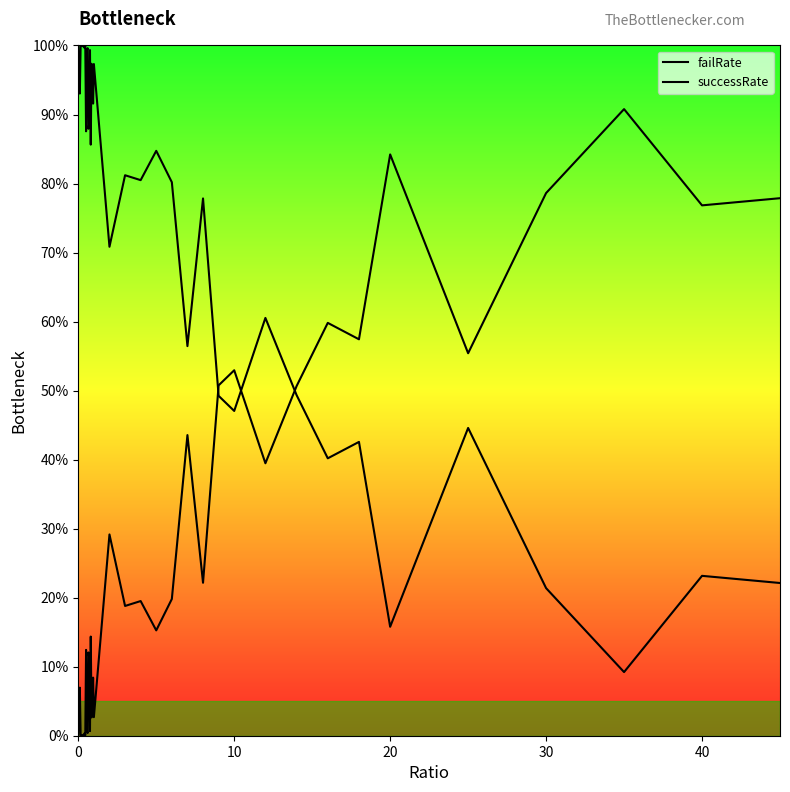

Is this an area chart (filled region under the line)?

Yes